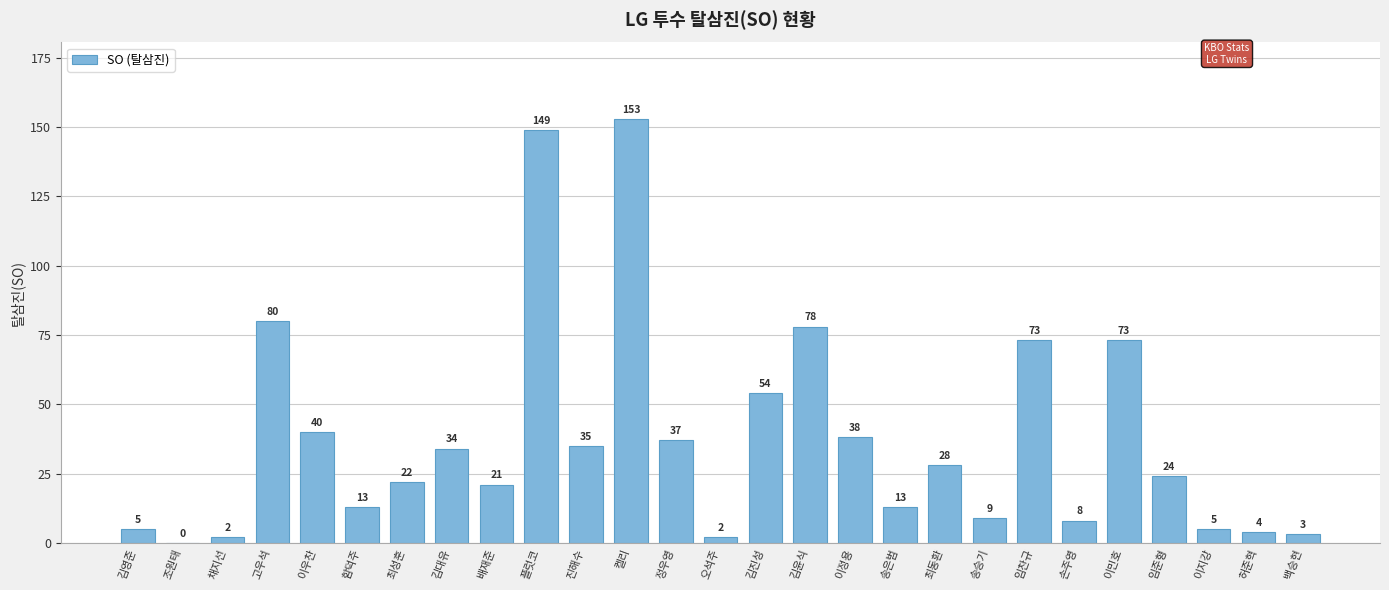

How many series are shown in this chart?

1